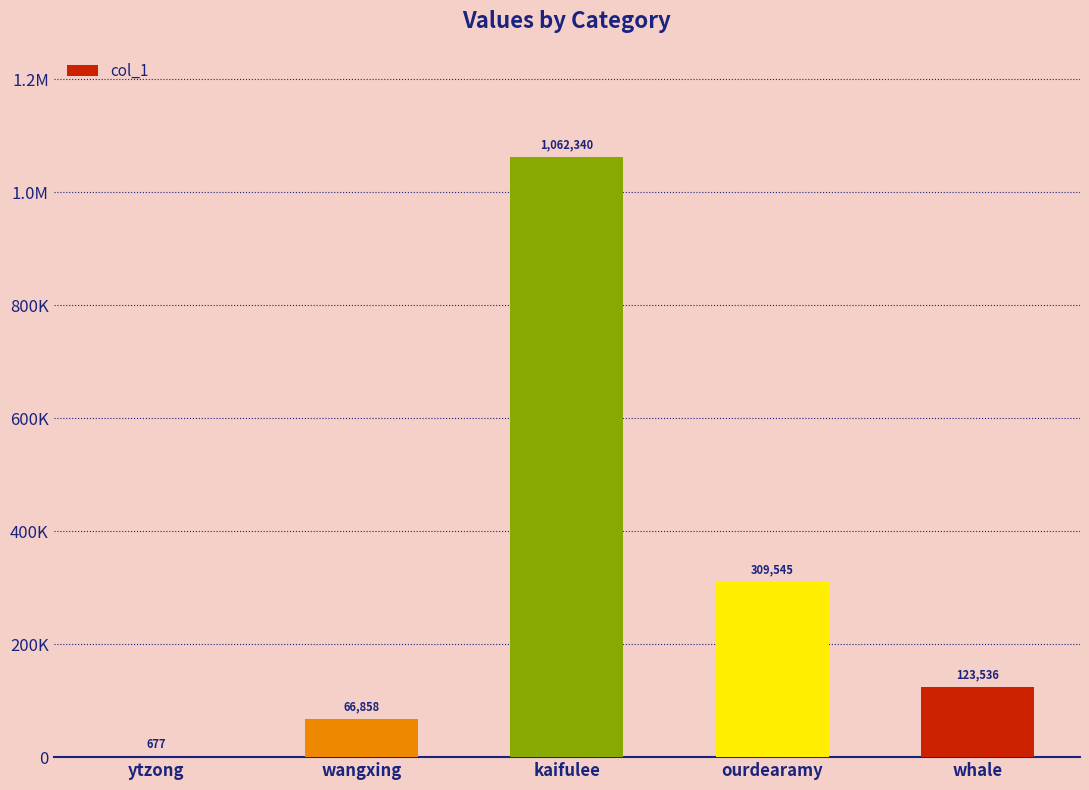

Where is the data nearest to the value 531508?

ourdearamy